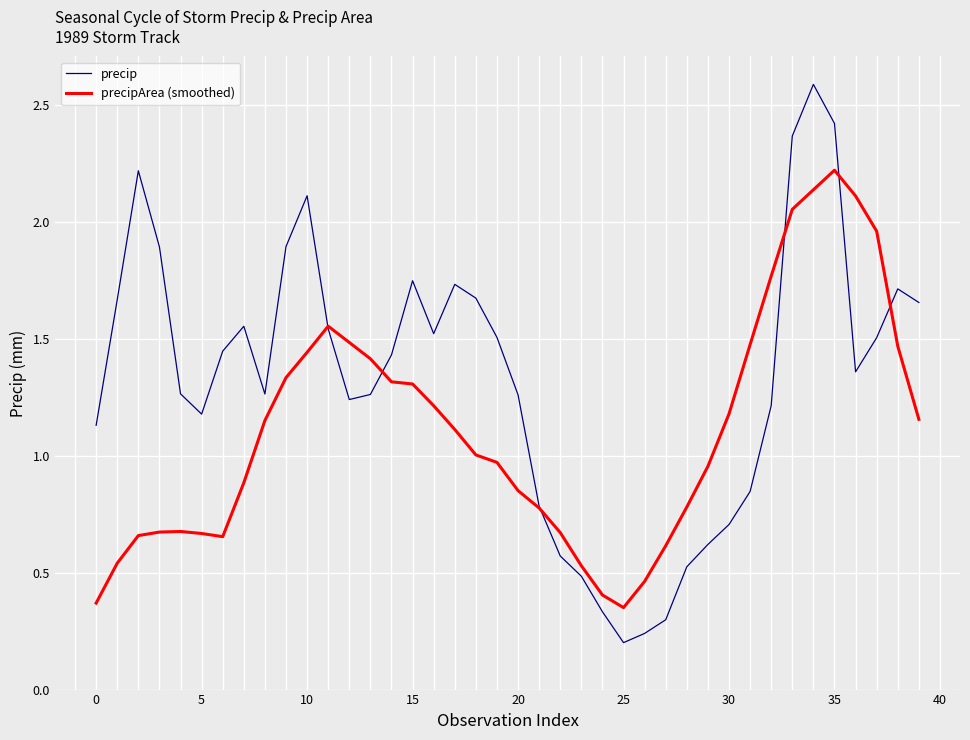

List the series in order of their overall mean, highest first.

precip, precipArea (smoothed)